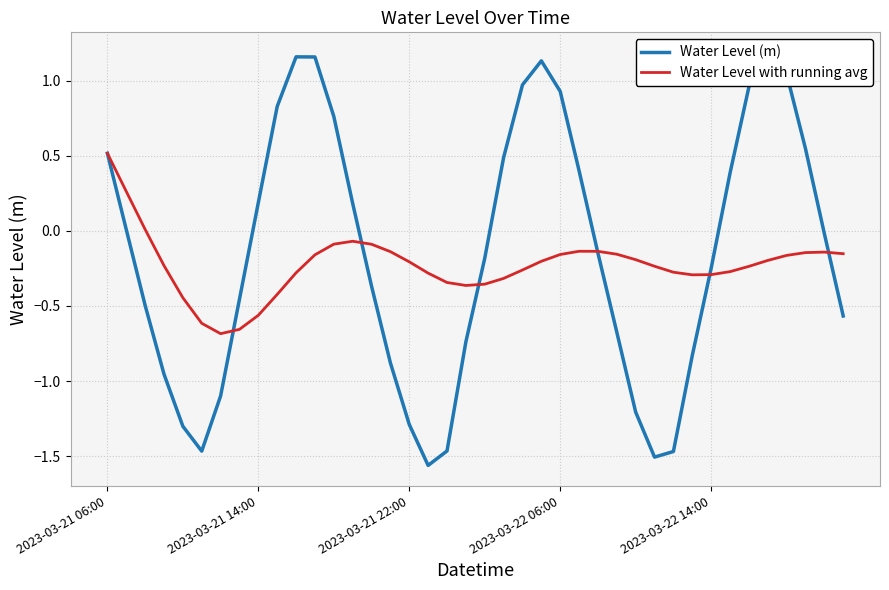

What is the sum of the Water Level (m) values at 21 and 16?

-0.8